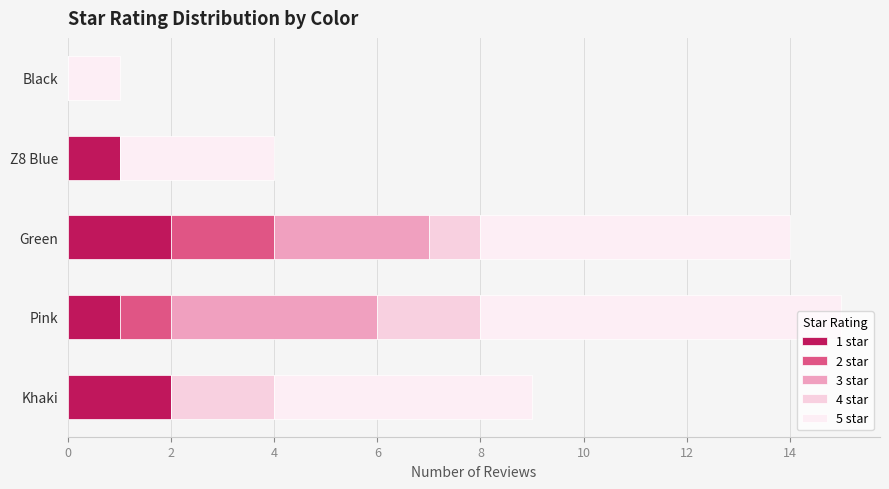

Rank the series by their maximum value, from lowest to highest.

1 star, 2 star, 4 star, 3 star, 5 star